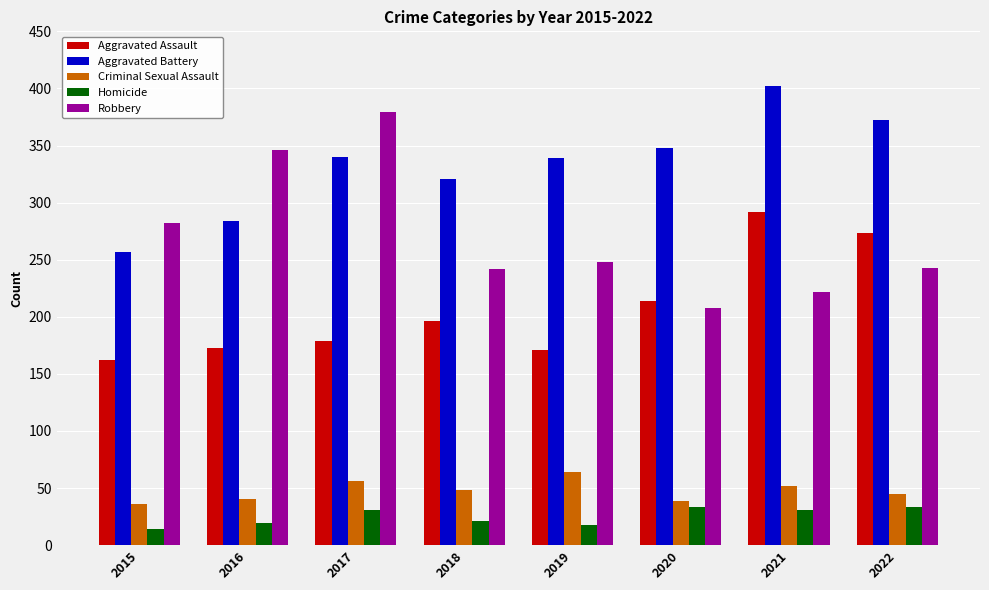

True or false: Aggravated Battery has a value of 372 at 2022.

True